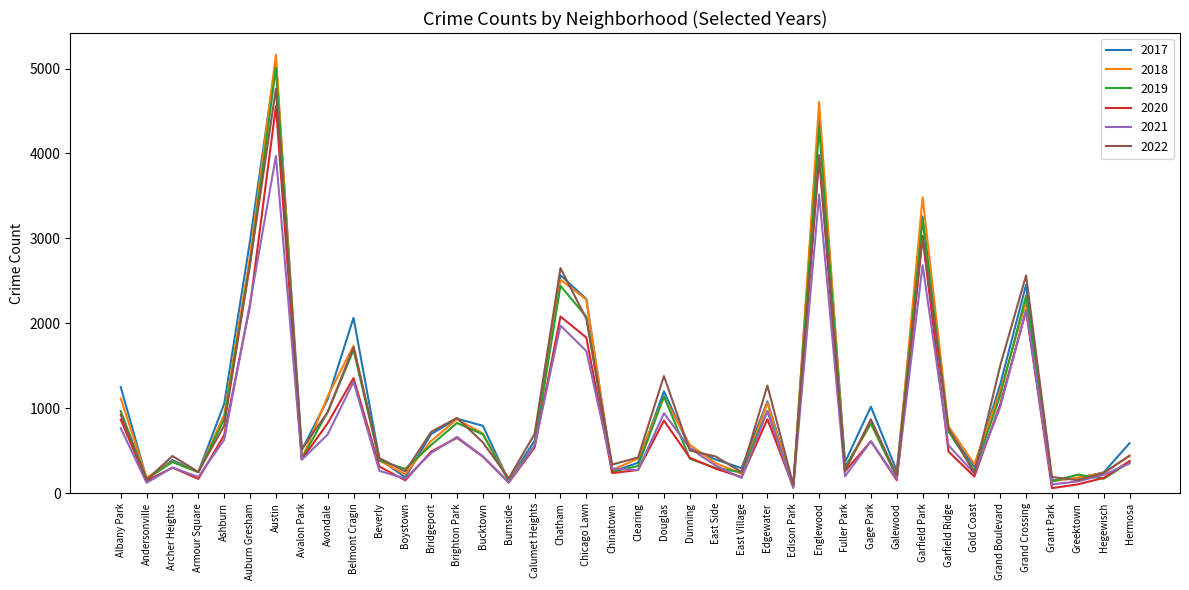

Is it true that 2017 equals 5096 at Austin?

True